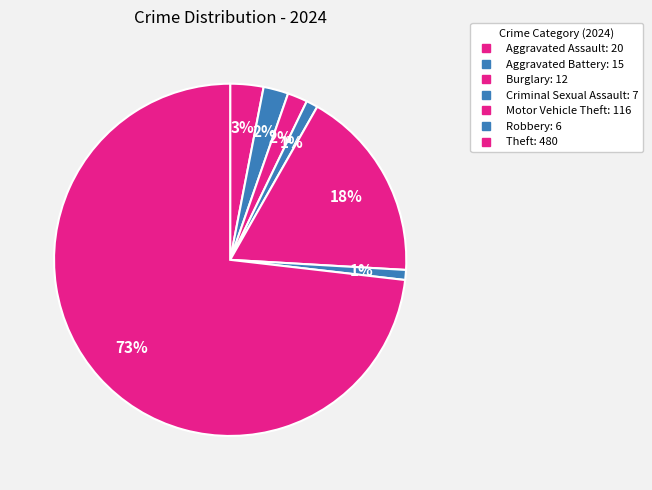

What is the largest slice in the pie chart?

Theft